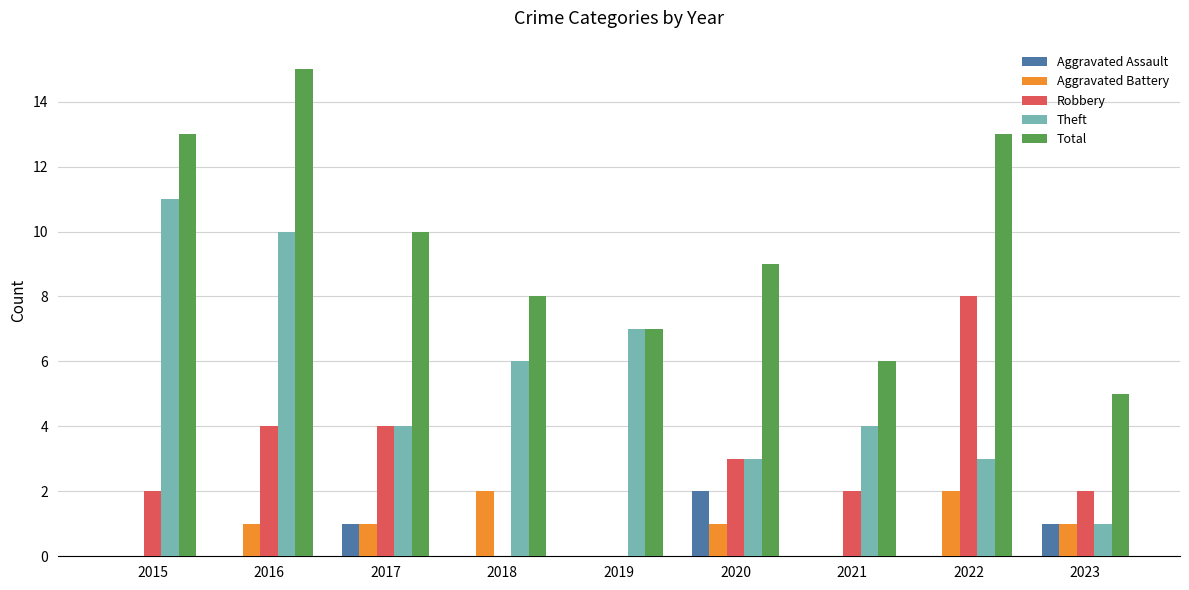

Are the bars grouped side by side (vs. stacked)?

Yes